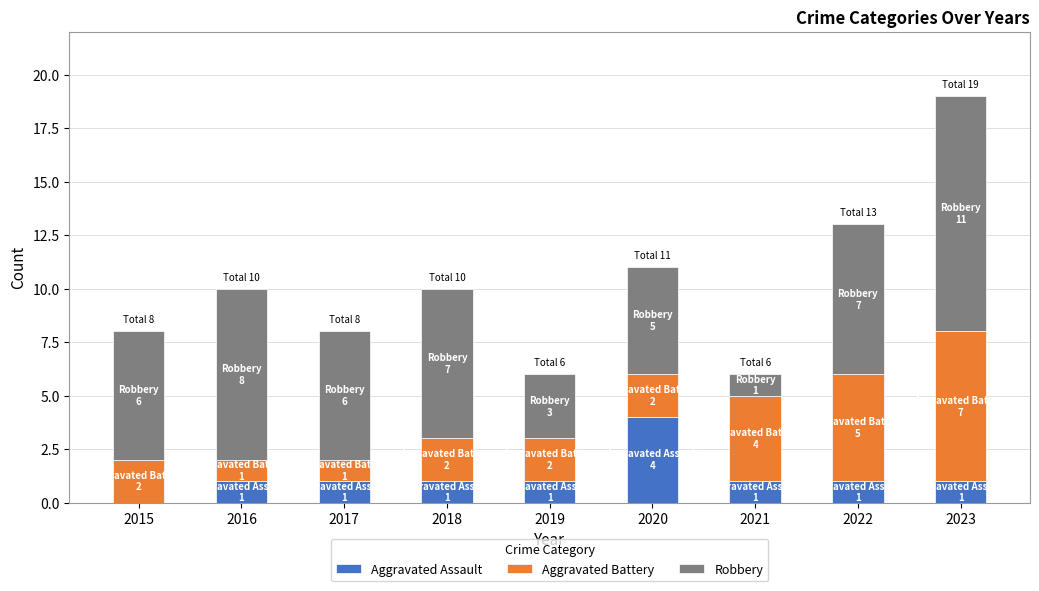

The Aggravated Assault series shows 7 at 2020. True or false?

False